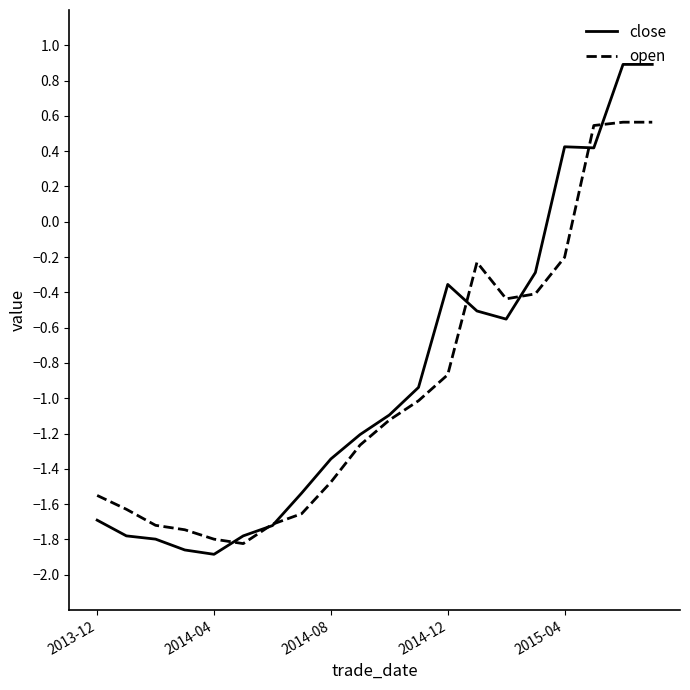

Which series has the widest spread of values?

close